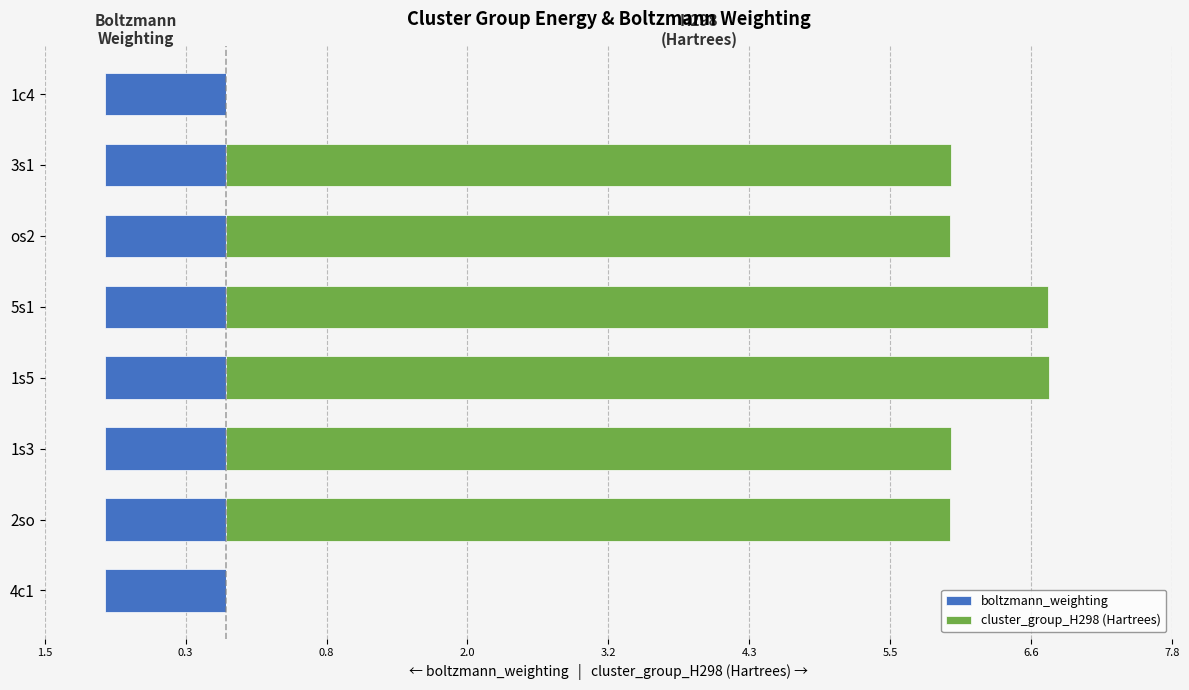

What is the total value across all series at 0.3?

6.6